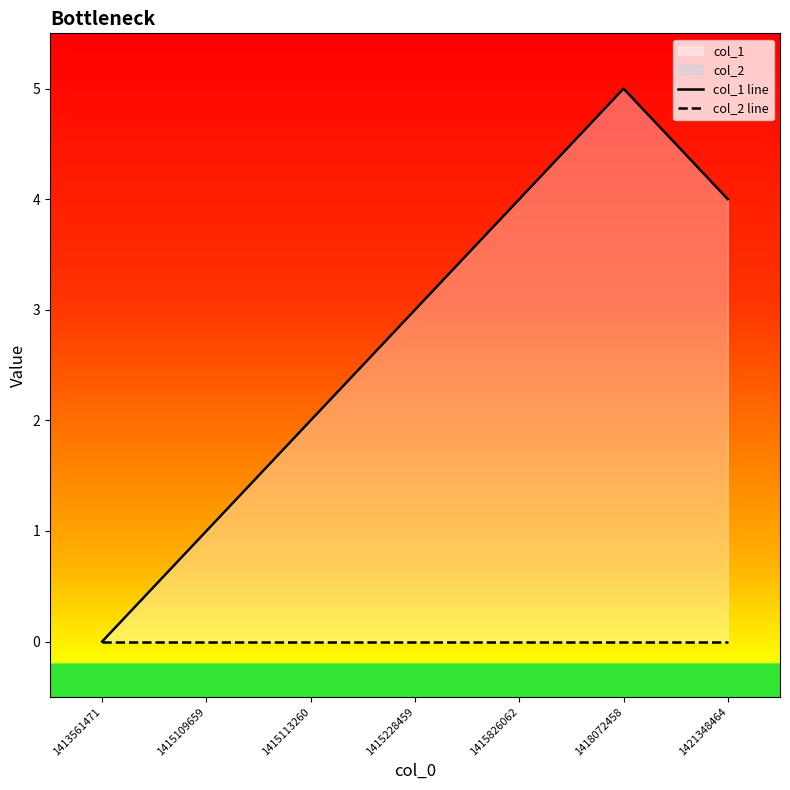

List the labels in order of col_1 line value, largest first.

1418072458, 1415826062, 1421348464, 1415228459, 1415113260, 1415109659, 1413561471